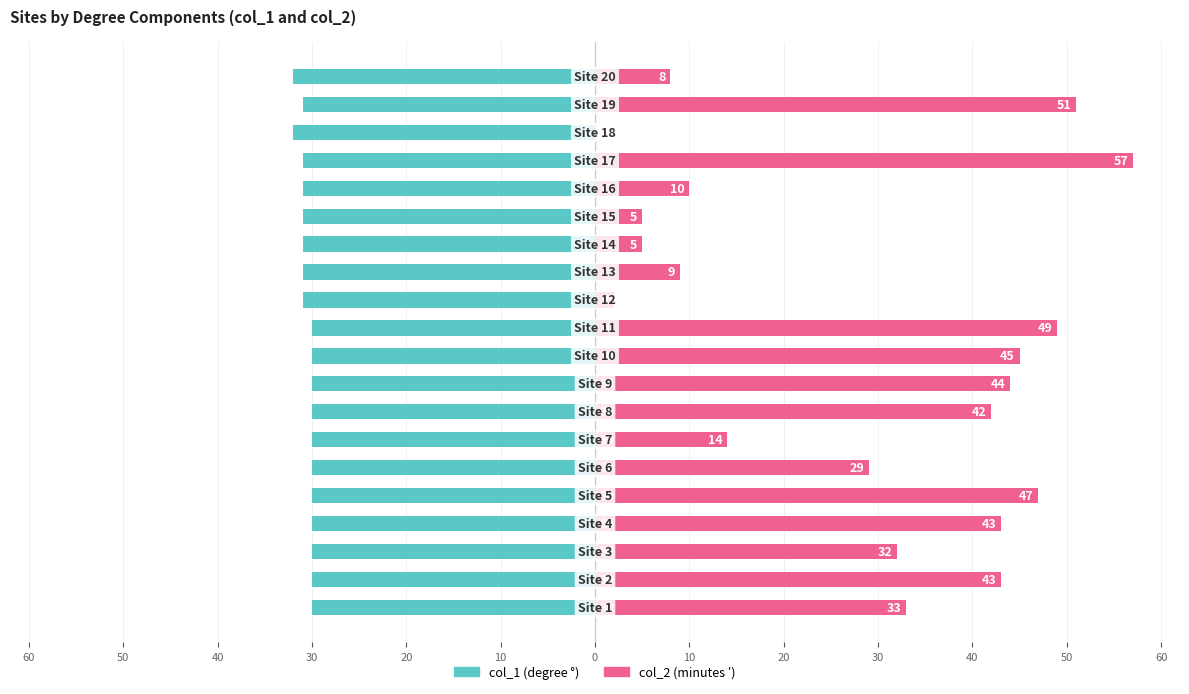

The value of col_1 at 40 is -44. True or false?

False